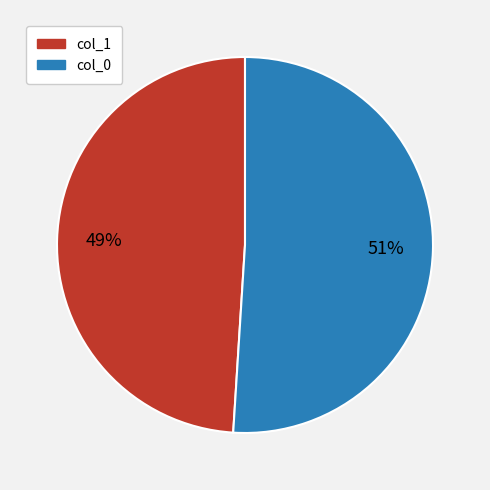

Which slice is the largest?

col_0